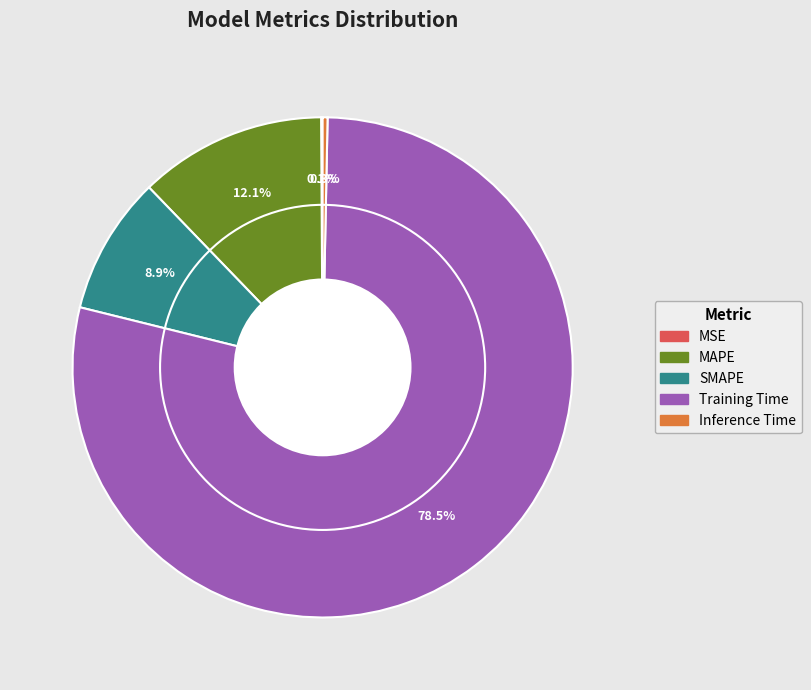

Is it true that Training Time is 64% of the pie?

False